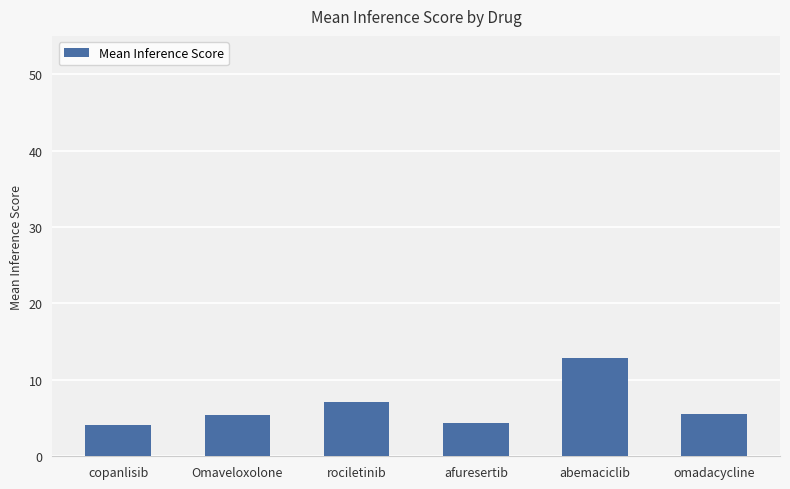

How many data points does each series have?

6